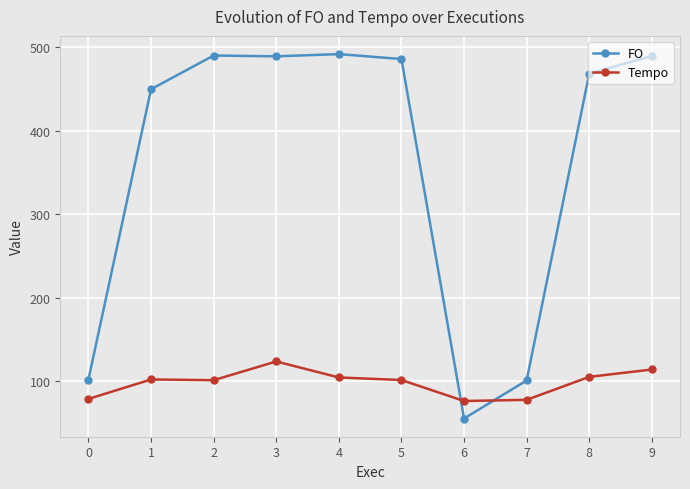

Does the chart display data point markers on the line(s)?

Yes